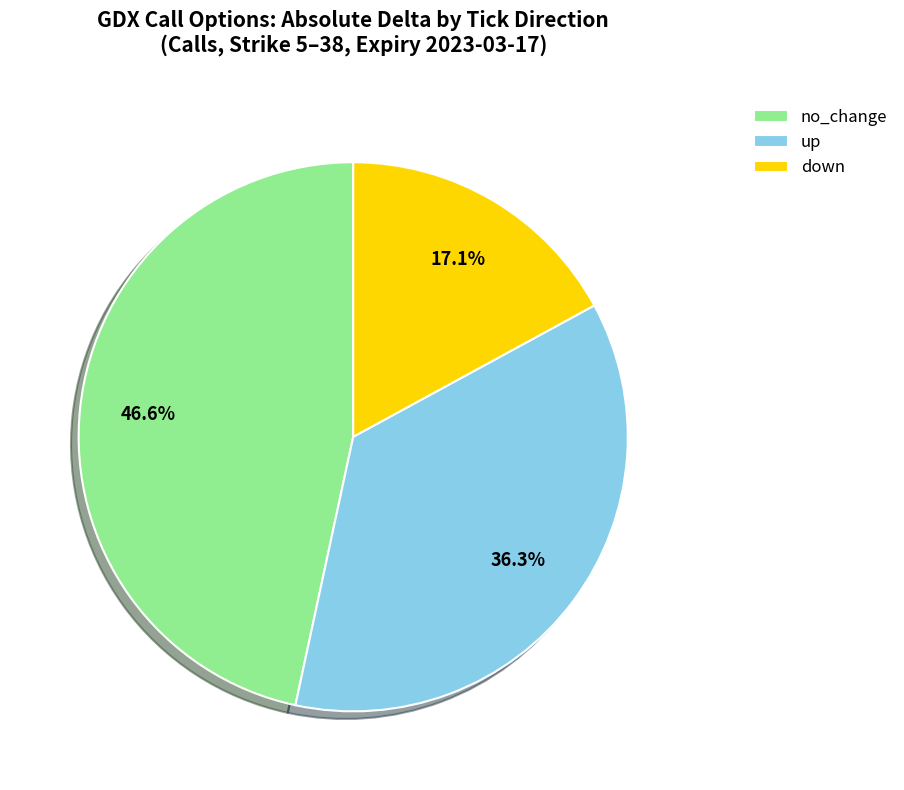

Is there a majority slice in this chart?

No